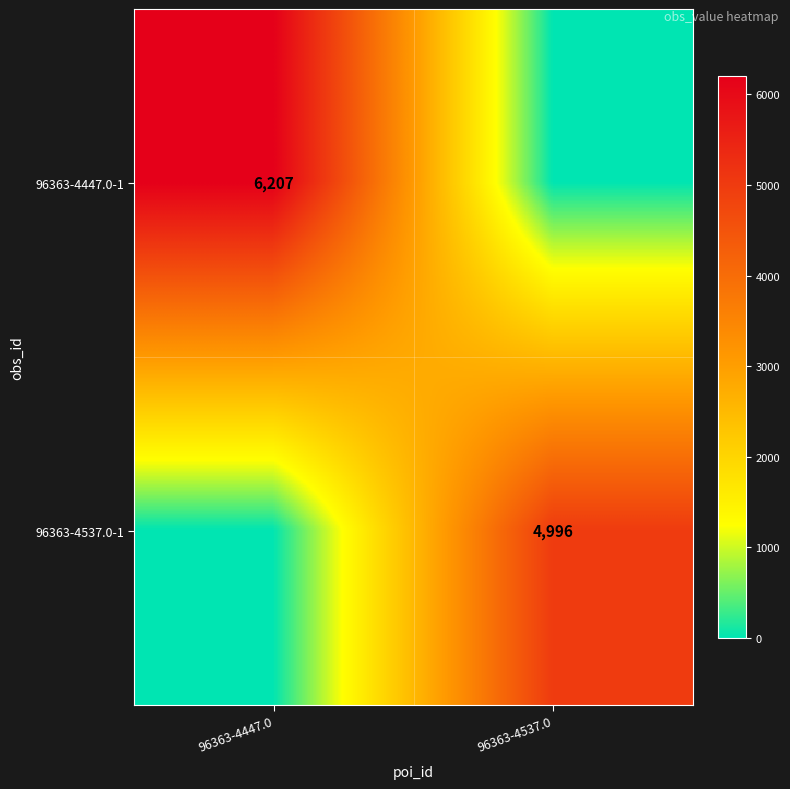

Is the value of 96363-4537.0-1 at 96363-4537.0 greater than the value of 96363-4447.0-1 at 96363-4447.0?

No